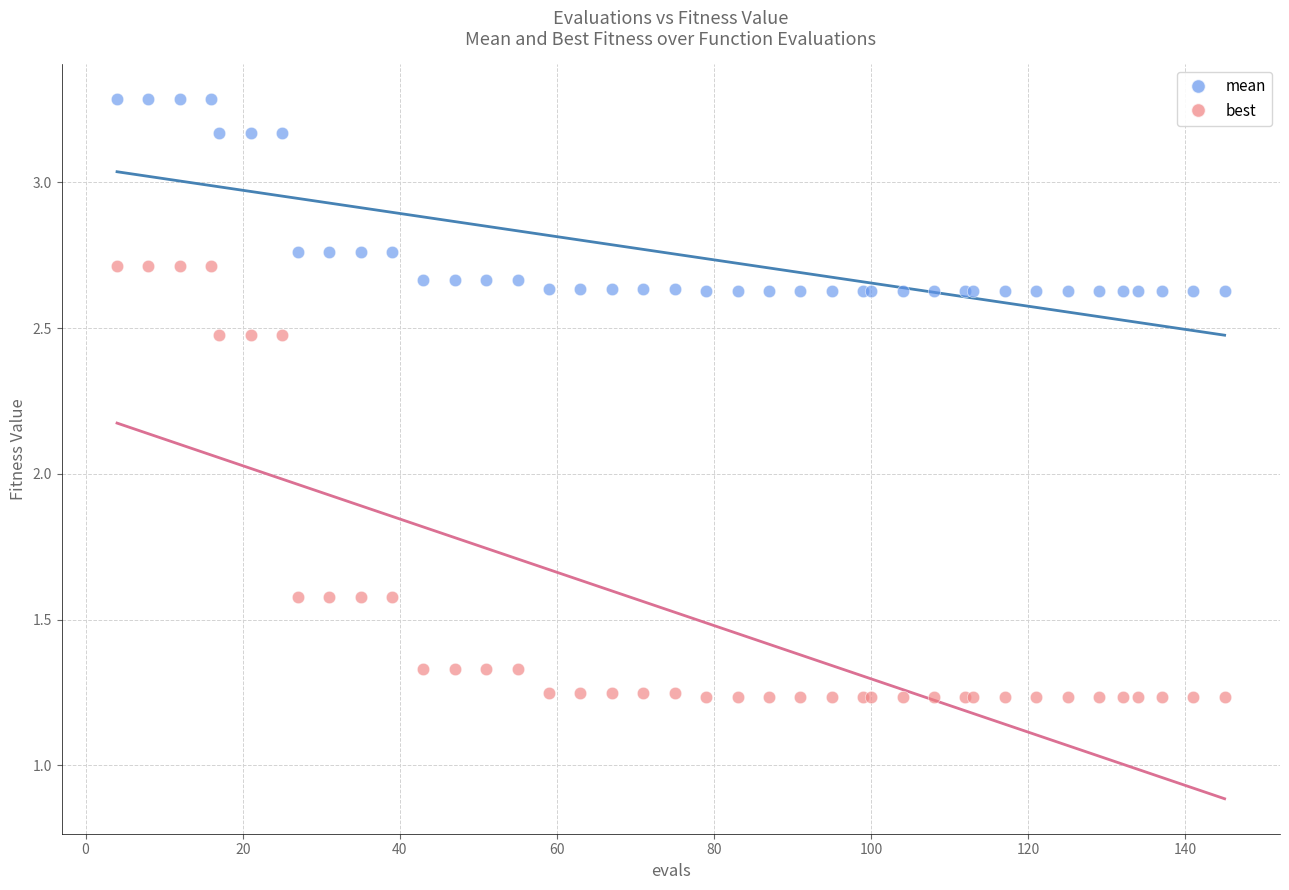

Which series has the widest spread of Y values?

best